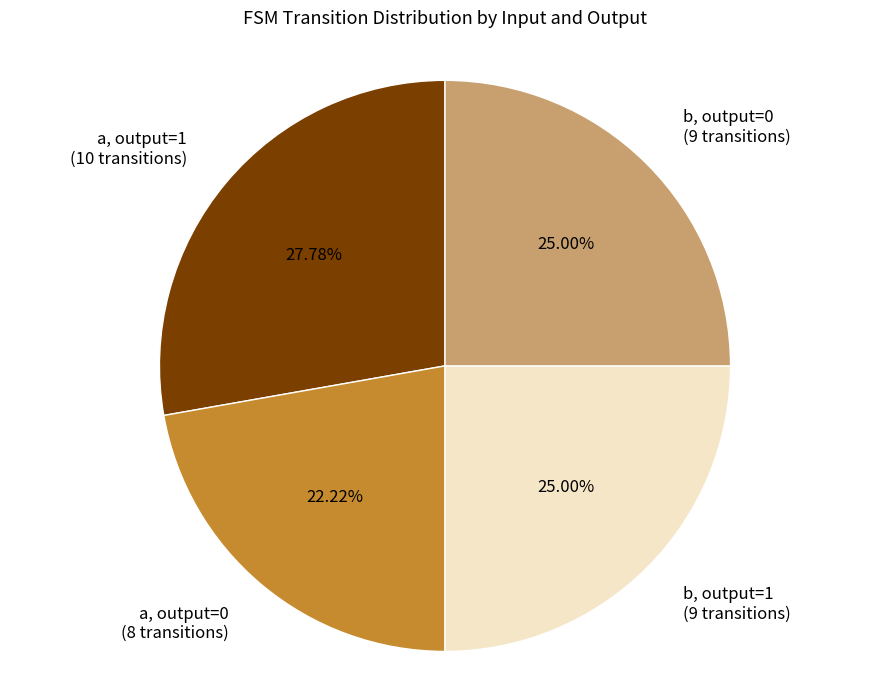

Is b, output=1 (9 transitions) the majority of the pie?

No